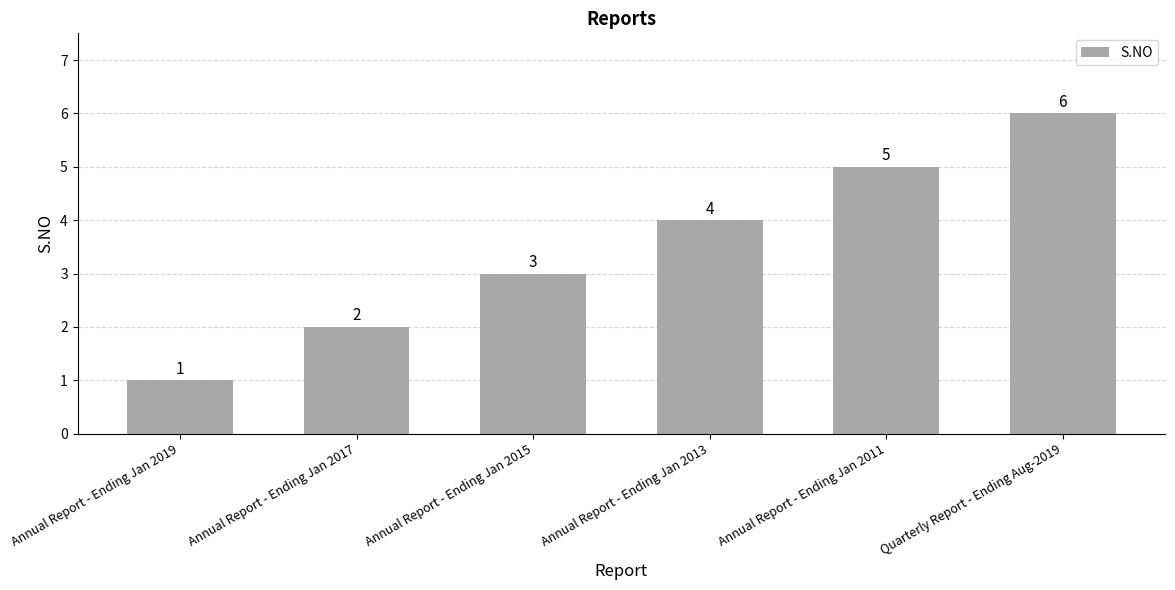

Reading left to right, transcribe all the data shown in this chart.

Annual Report - Ending Jan 2019=1	Annual Report - Ending Jan 2017=2	Annual Report - Ending Jan 2015=3	Annual Report - Ending Jan 2013=4	Annual Report - Ending Jan 2011=5	Quarterly Report - Ending Aug-2019=6